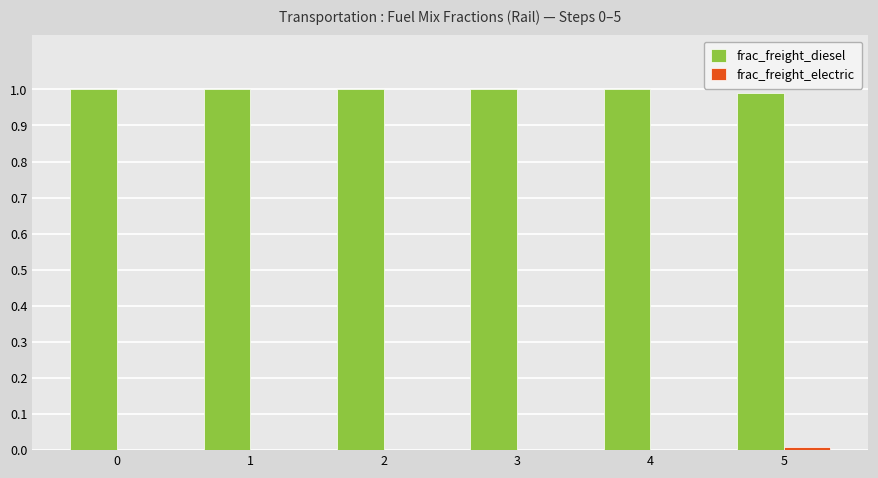

The value of frac_freight_diesel at 2 is 1.0. True or false?

True